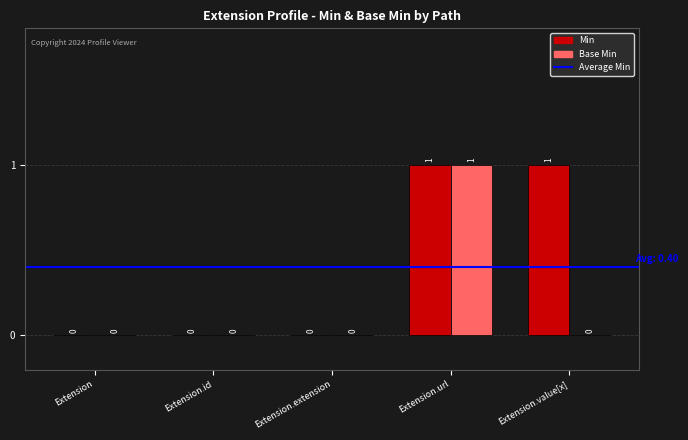

Which series has the largest total across all categories?

Min